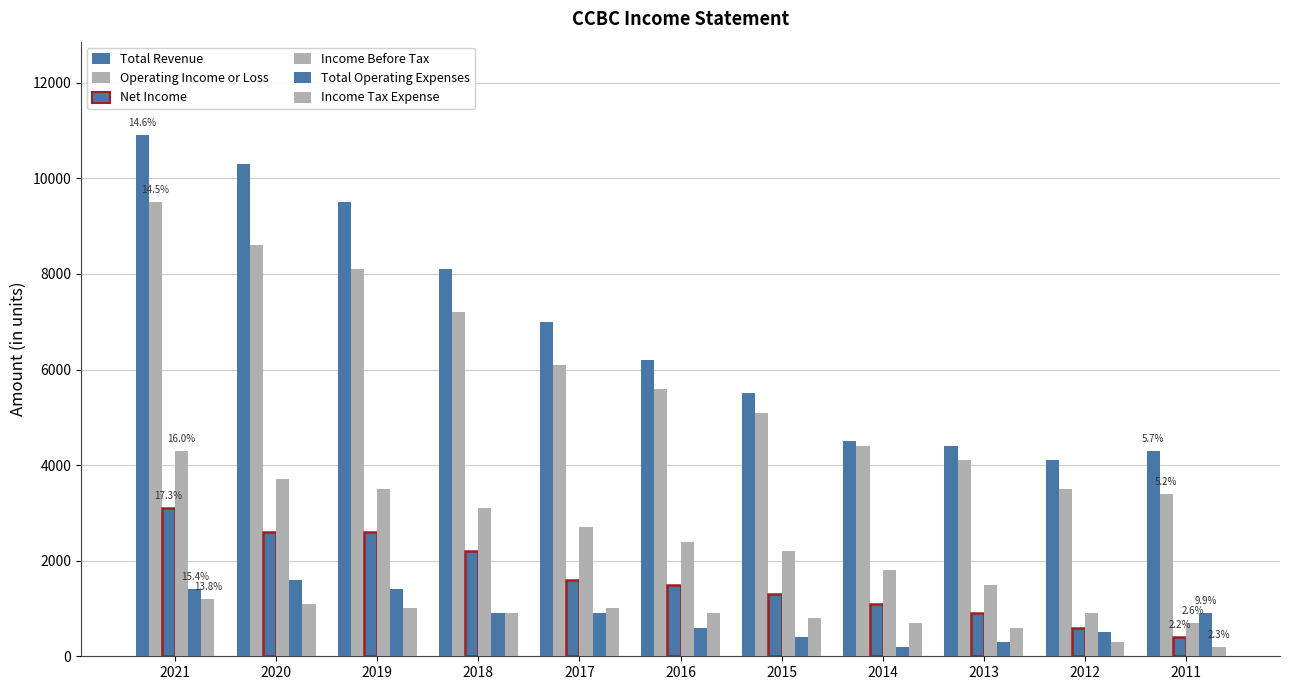

What is the value of the Total Revenue bar at the 9th from the left?

4400